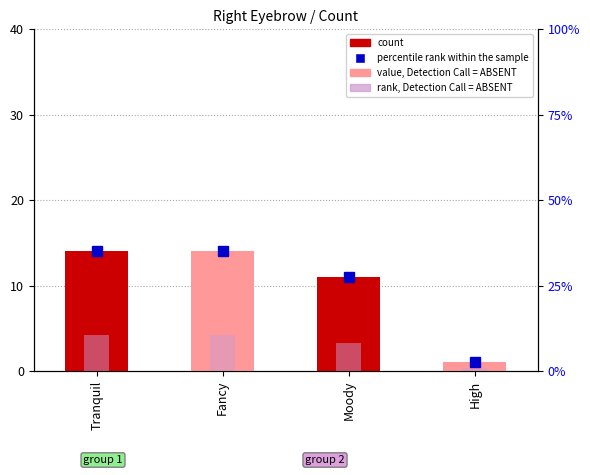

What is the approximate value of percentile rank within the sample at Tranquil?

35.0